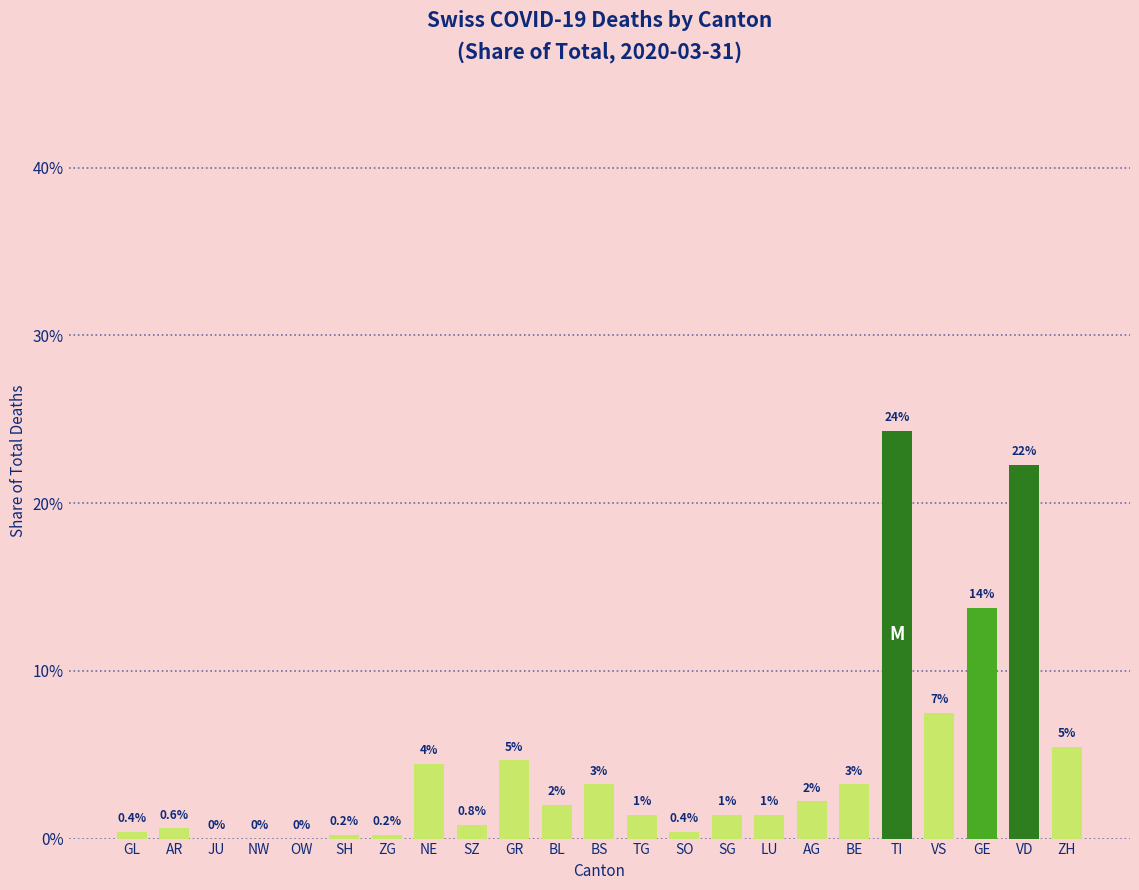

How many data points does each series have?

23